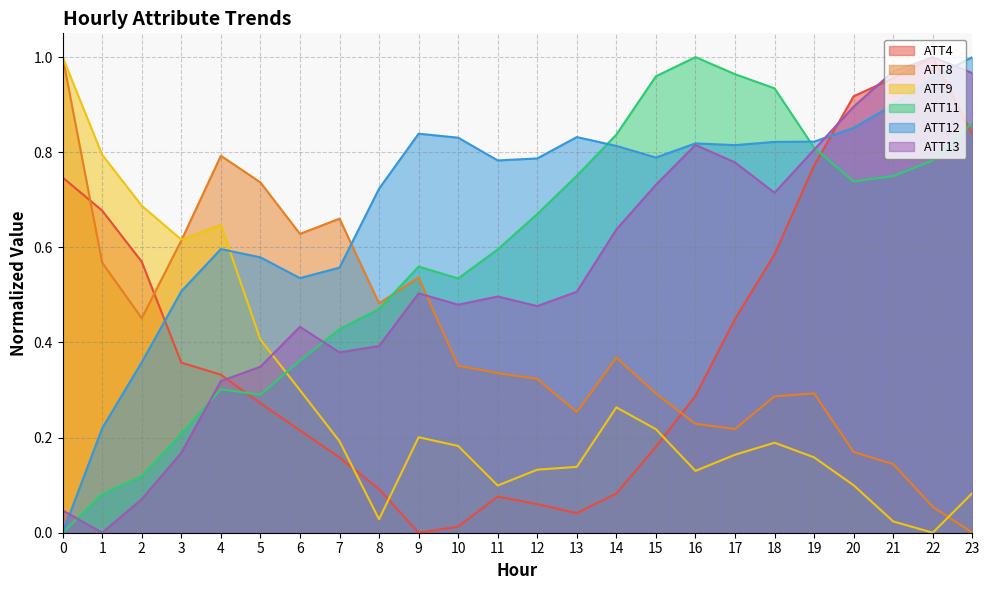

Which series has the widest spread of values?

ATT4